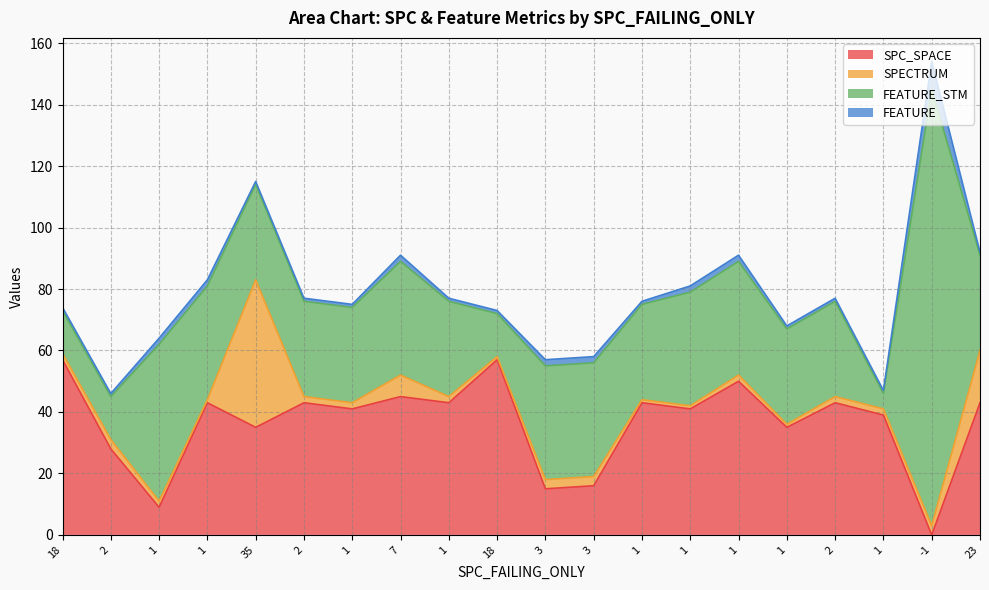

Where is the first local minimum for SPC_SPACE?

1